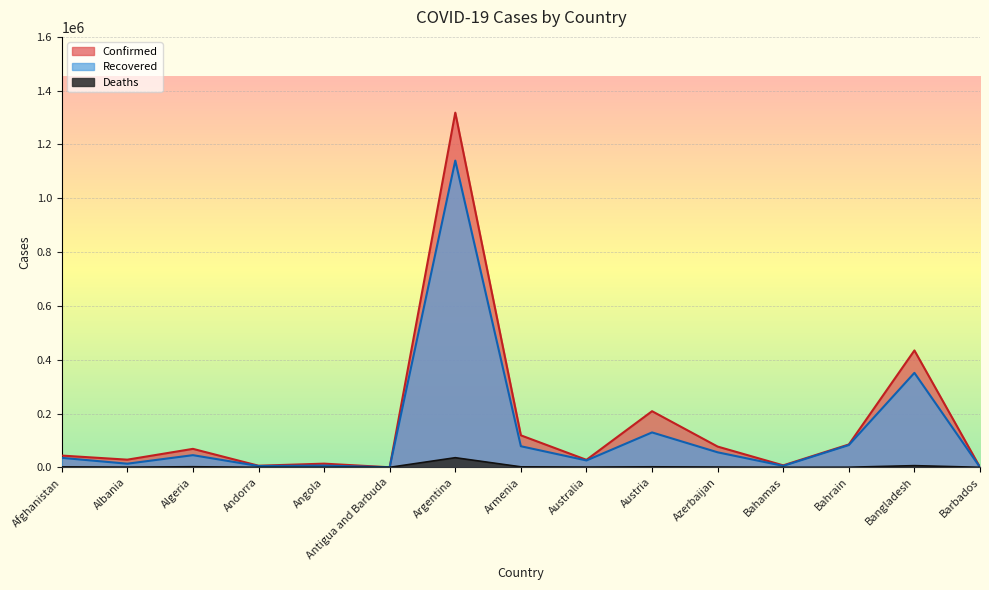

Which series has the largest total across all categories?

Confirmed